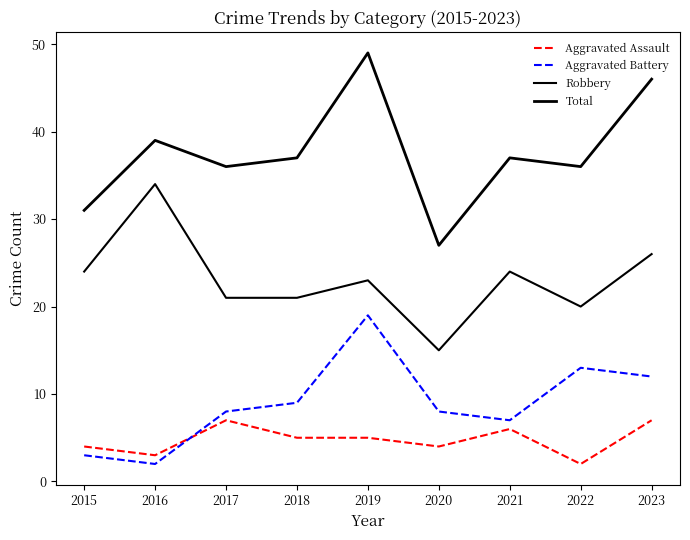

Does the chart have visible grid lines?

No